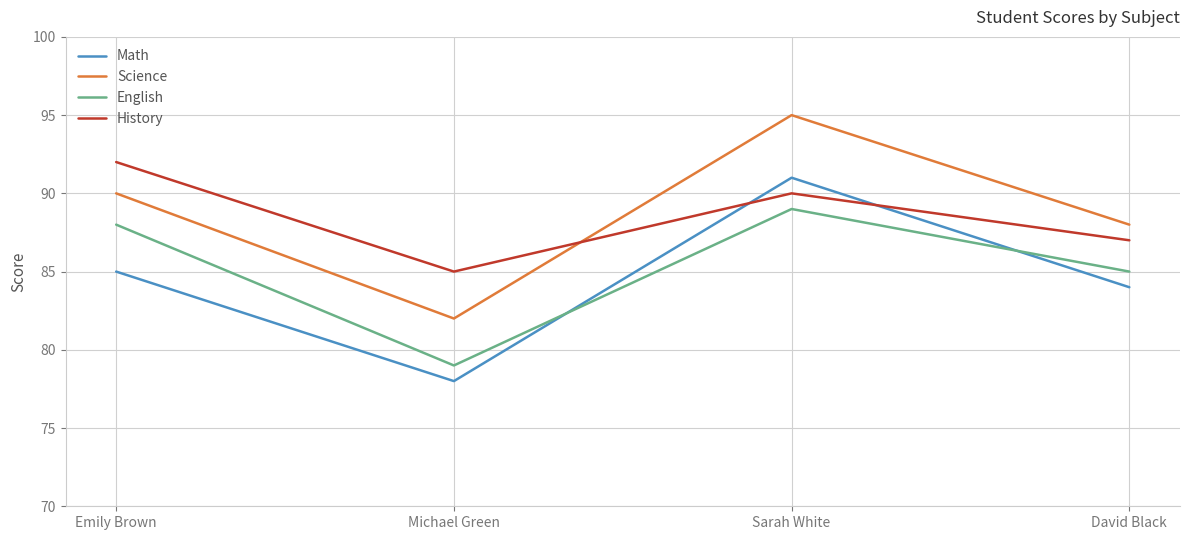

Reading left to right, extract all data points from this chart.

Math: 85	78	91	84
Science: 90	82	95	88
English: 88	79	89	85
History: 92	85	90	87